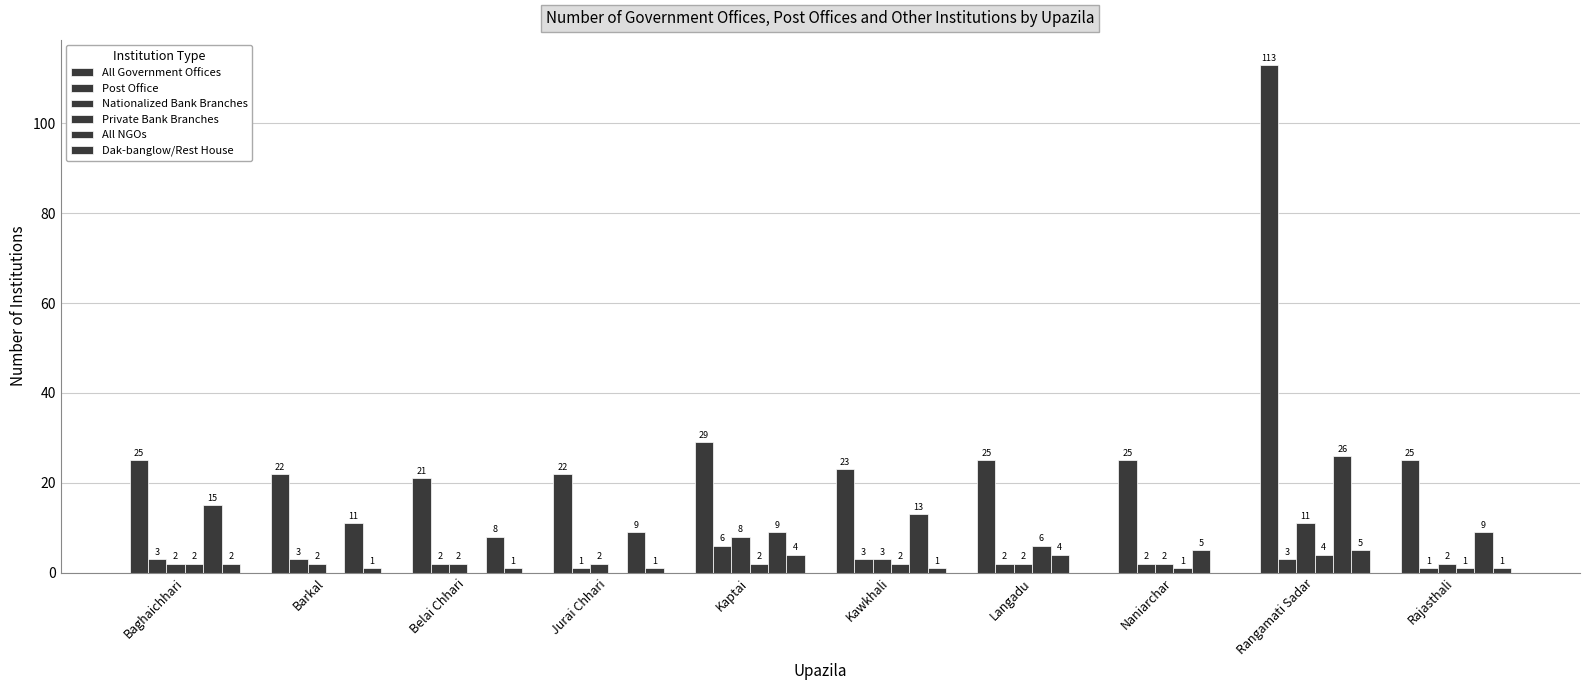

Rank the series by their maximum value, from lowest to highest.

Dak-banglow/Rest House, Post Office, Private Bank Branches, Nationalized Bank Branches, All NGOs, All Government Offices